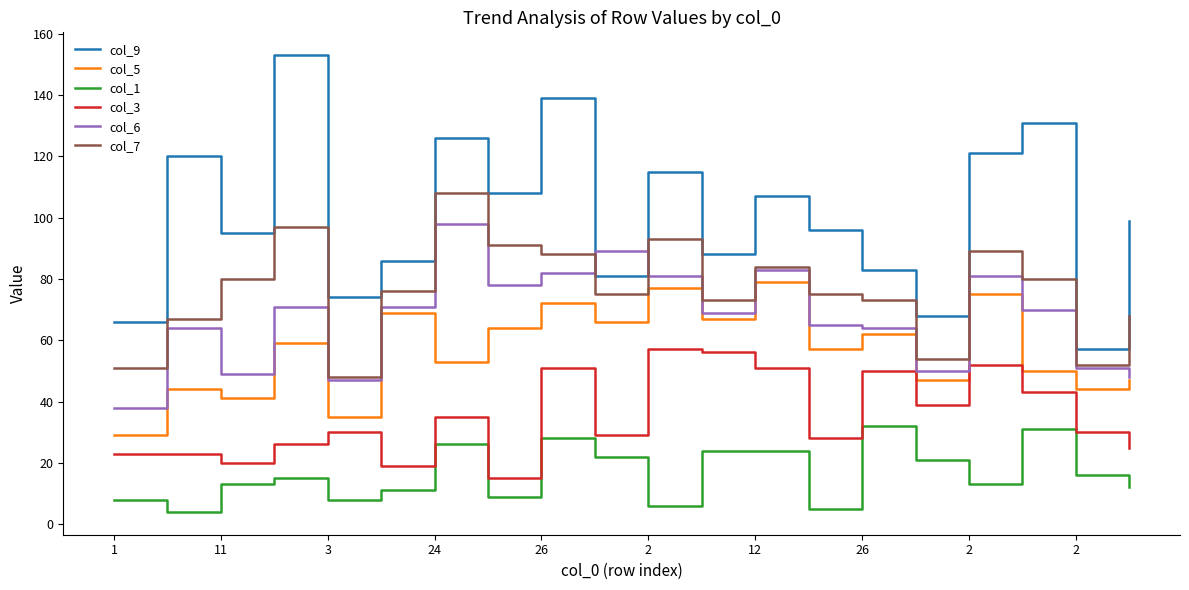

Which series ends up on top after the final intersection of col_6 and col_9?

col_9